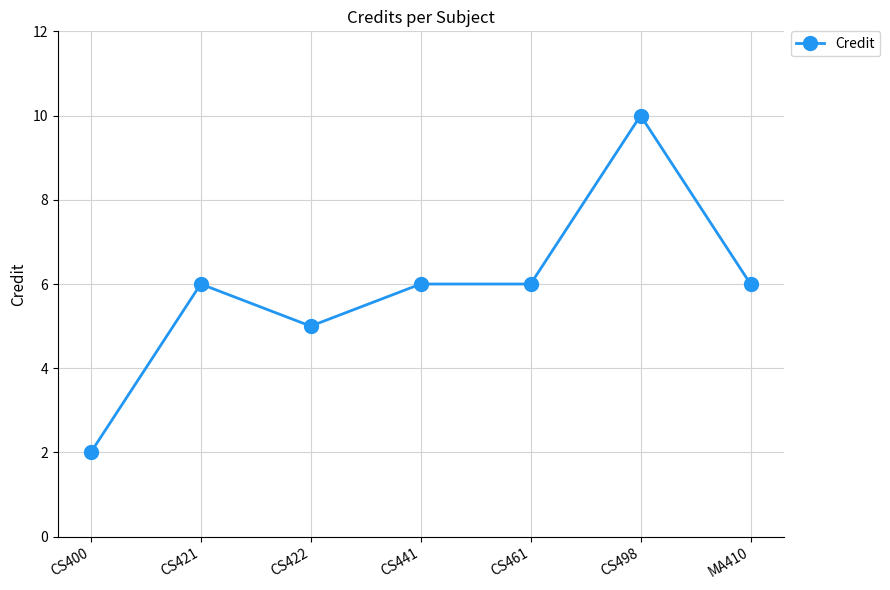

What is the ratio of the value at CS498 to the value at CS461?

1.7